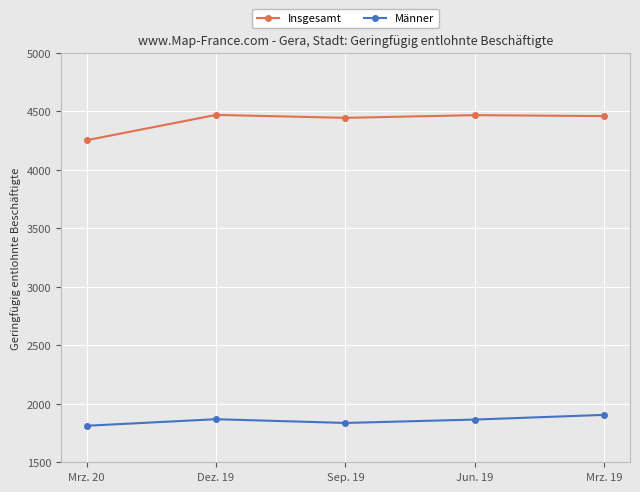

What position from the left is Mrz. 20?

1